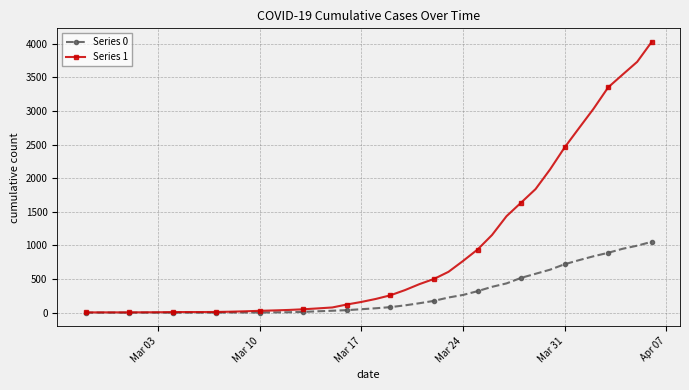

List the series in order of their overall mean, highest first.

Series 1, Series 0